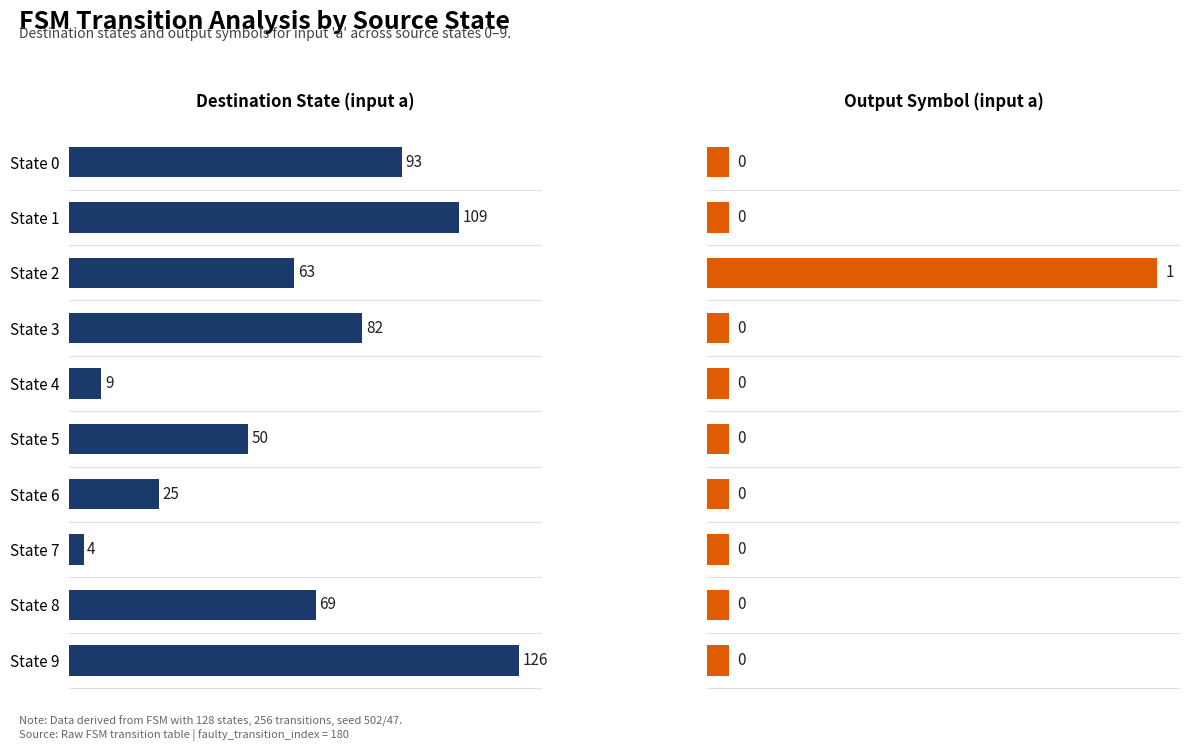

How many data points does each series have?

10